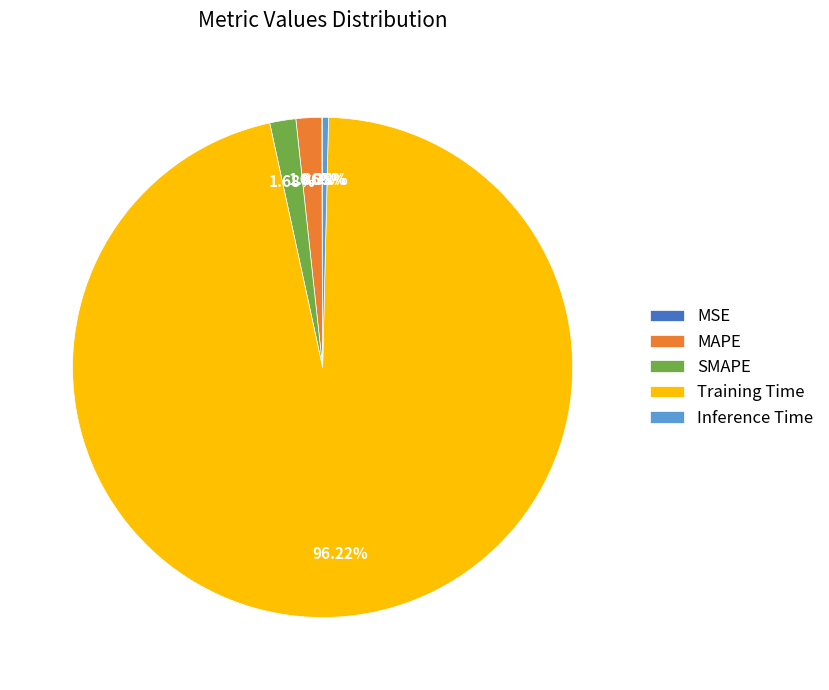

To the nearest percent, what portion does MAPE represent?

2%